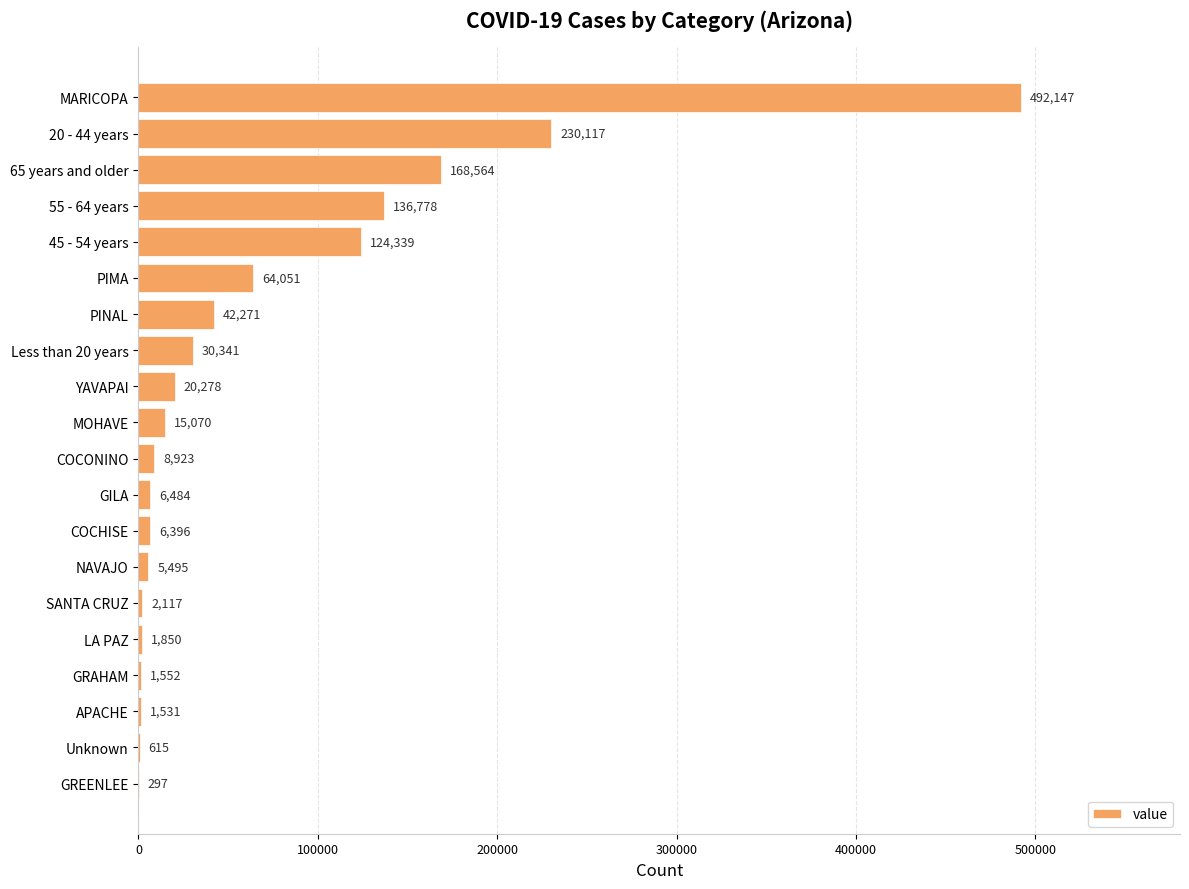

How many series are shown in this chart?

1